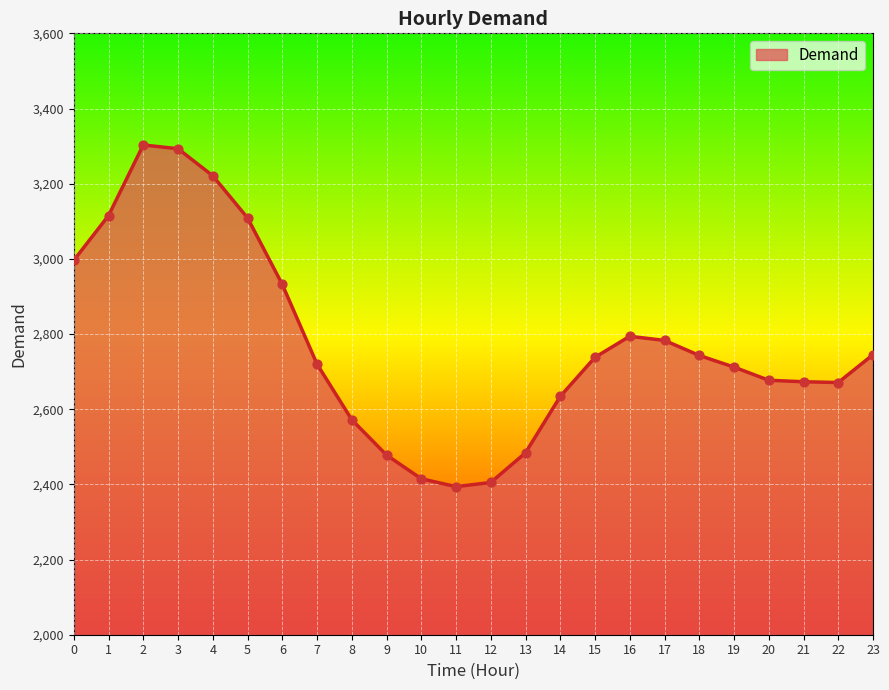

What is the change in value from 5 to 7?

-389